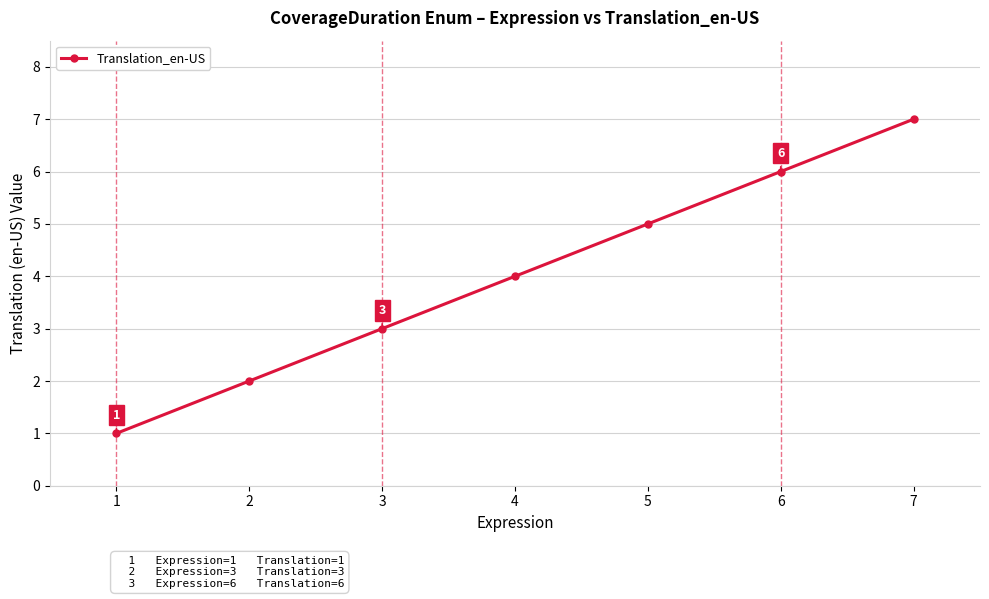

Rank the categories by value from highest to lowest.

7, 6, 5, 4, 3, 2, 1